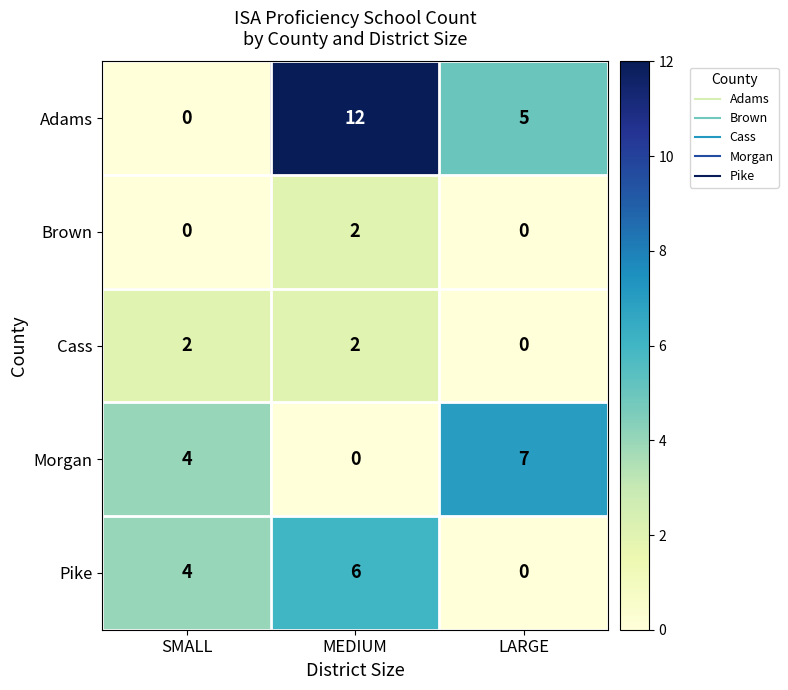

Rank the categories by Morgan value from lowest to highest.

MEDIUM, SMALL, LARGE